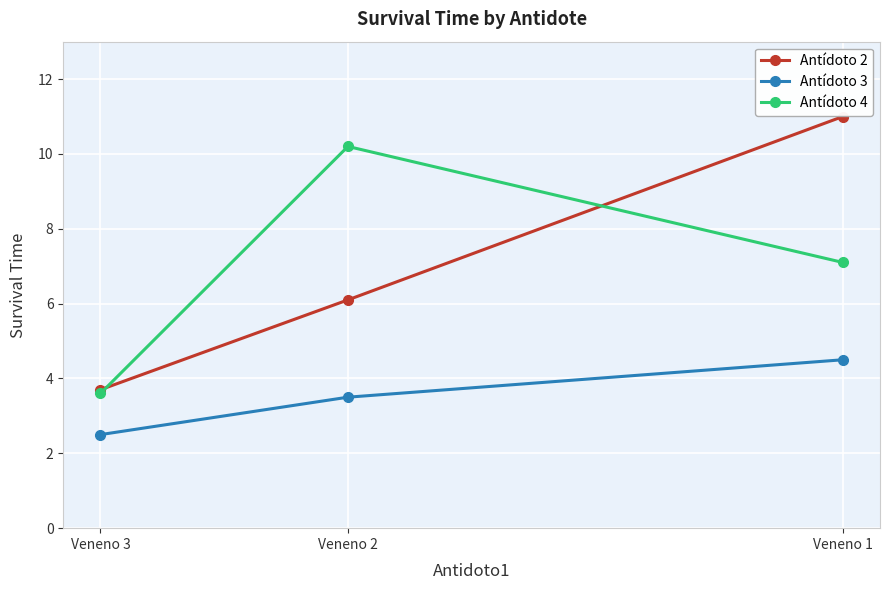

What is the sum of all Antídoto 4 values?

20.9